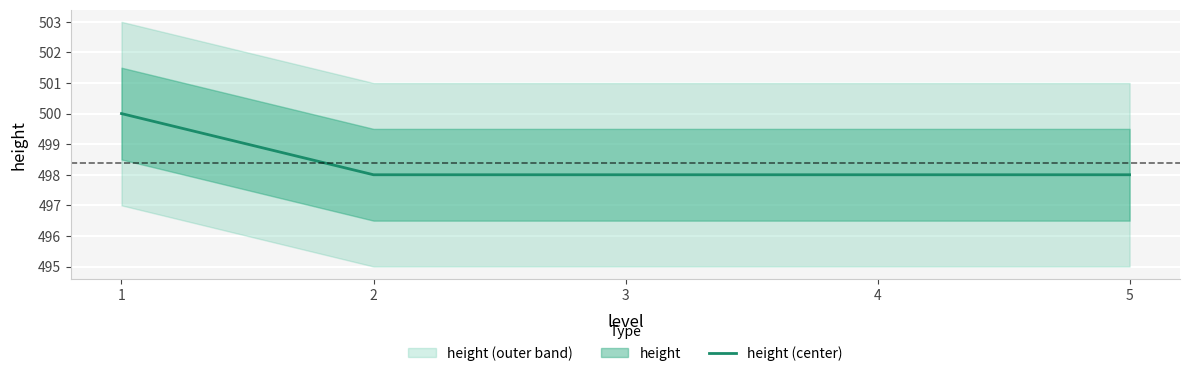

Which label corresponds to the largest value in the chart?

1